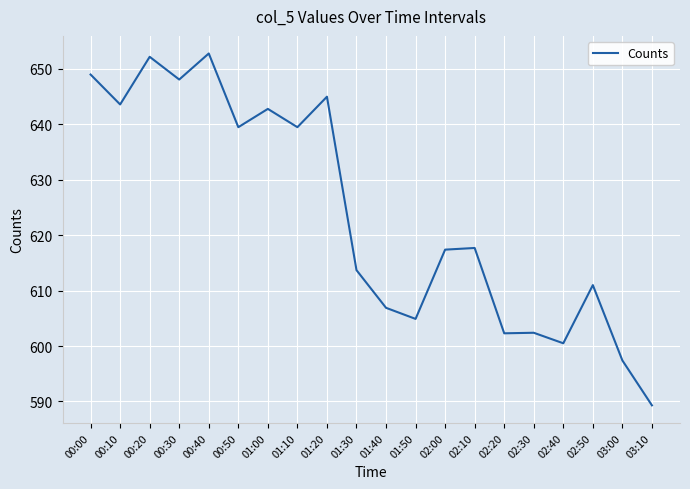

What position from the left is 00:20?

3